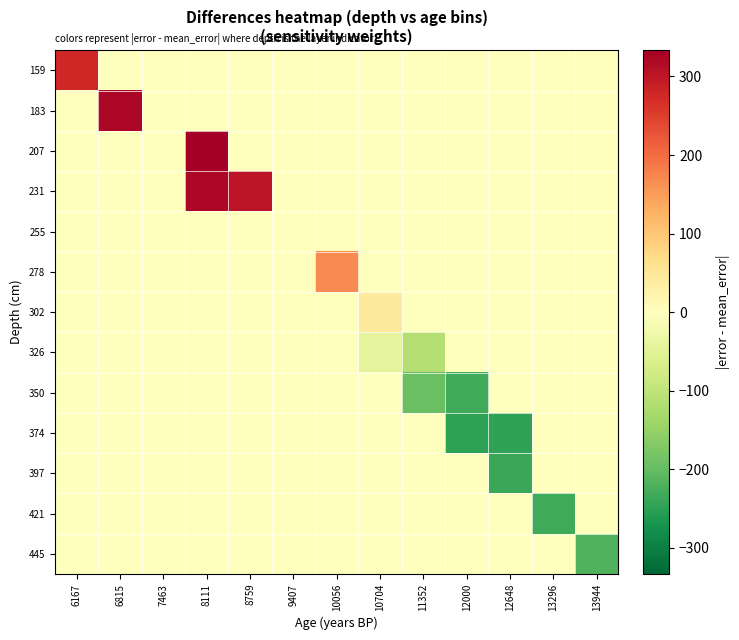

Count the number of categories in the chart.

13